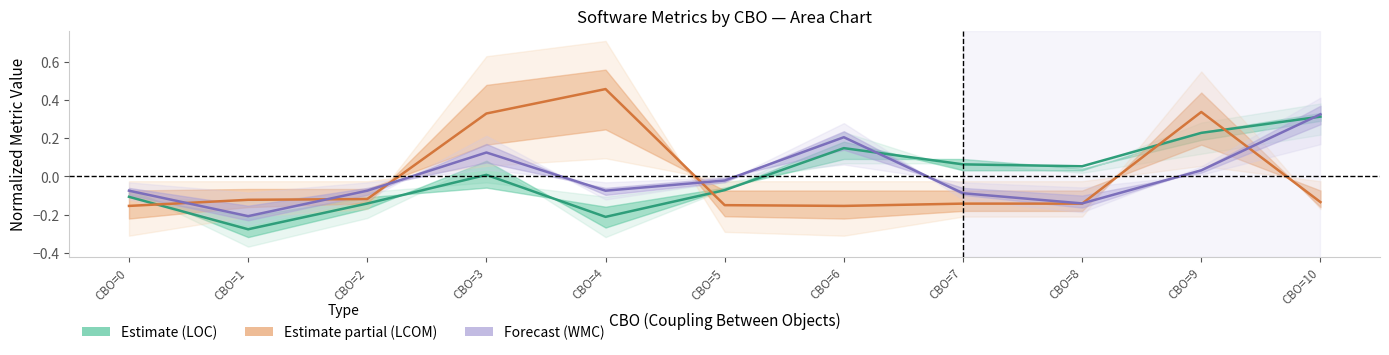

True or false: lcom (LCOM metric) and loc (LOC metric) intersect in this chart.

True